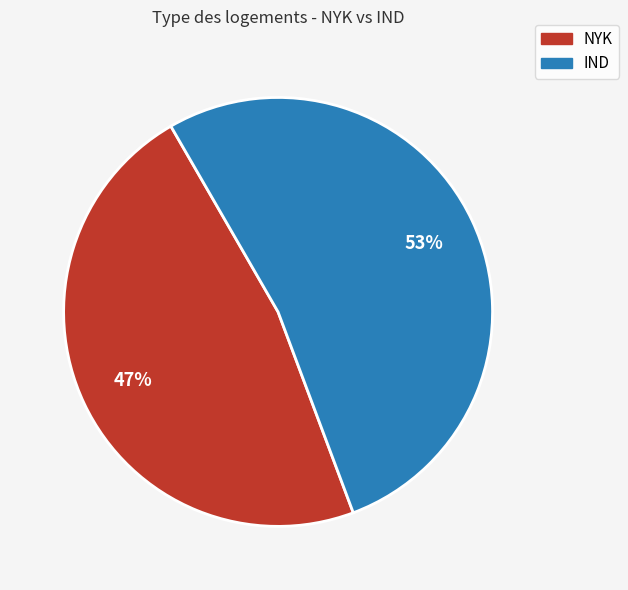

Which slice represents more than half of the pie?

IND